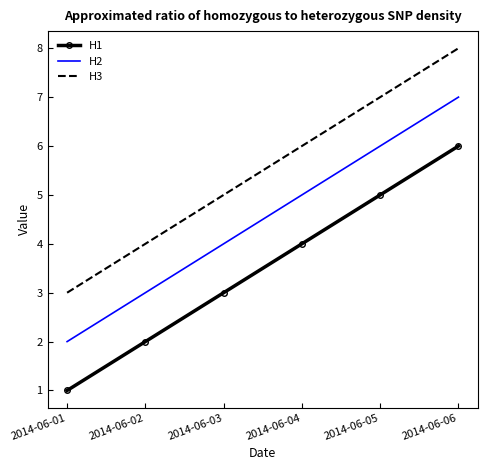

Which category has the highest value in the H1 series?

2014-06-06